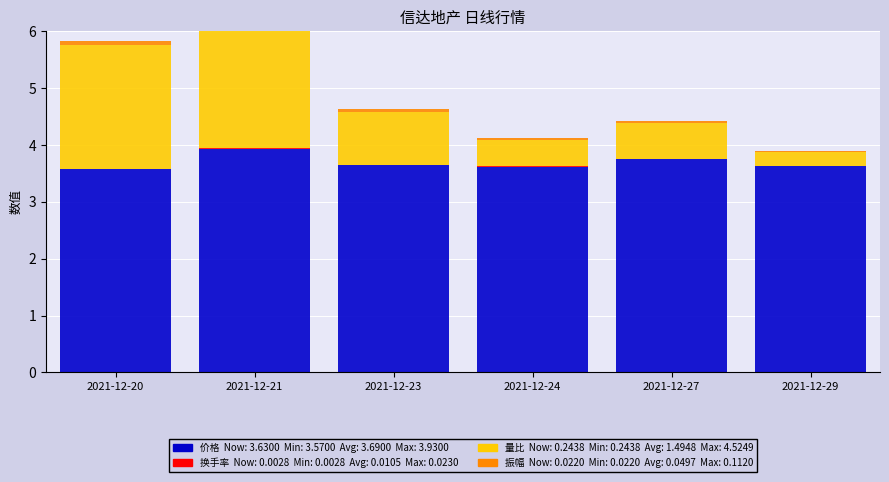

What is the value of the 价格 bar at the 4th from the left?

3.6